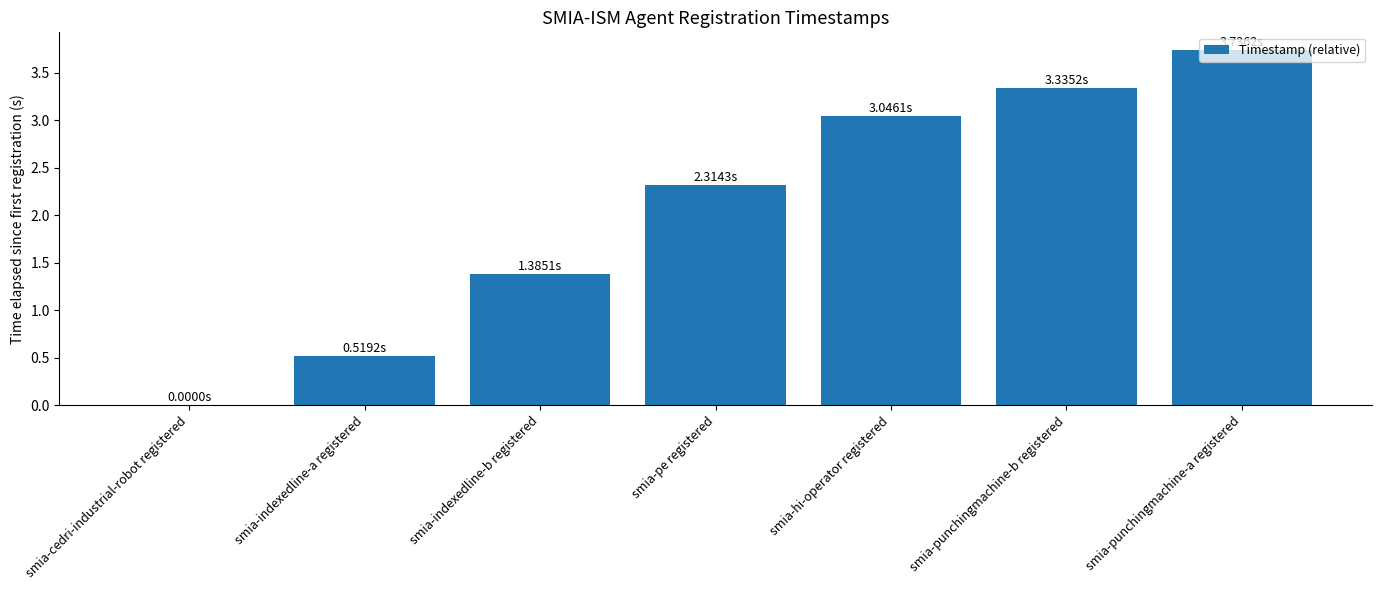

What is the sum of the values at smia-cedri-industrial-robot registered and smia-punchingmachine-a registered?

3.7